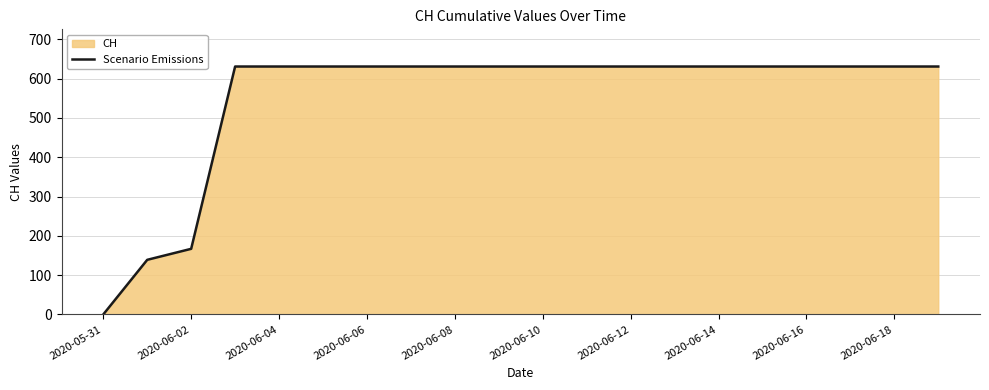

At which label is the value closest to 315?

2020-06-02